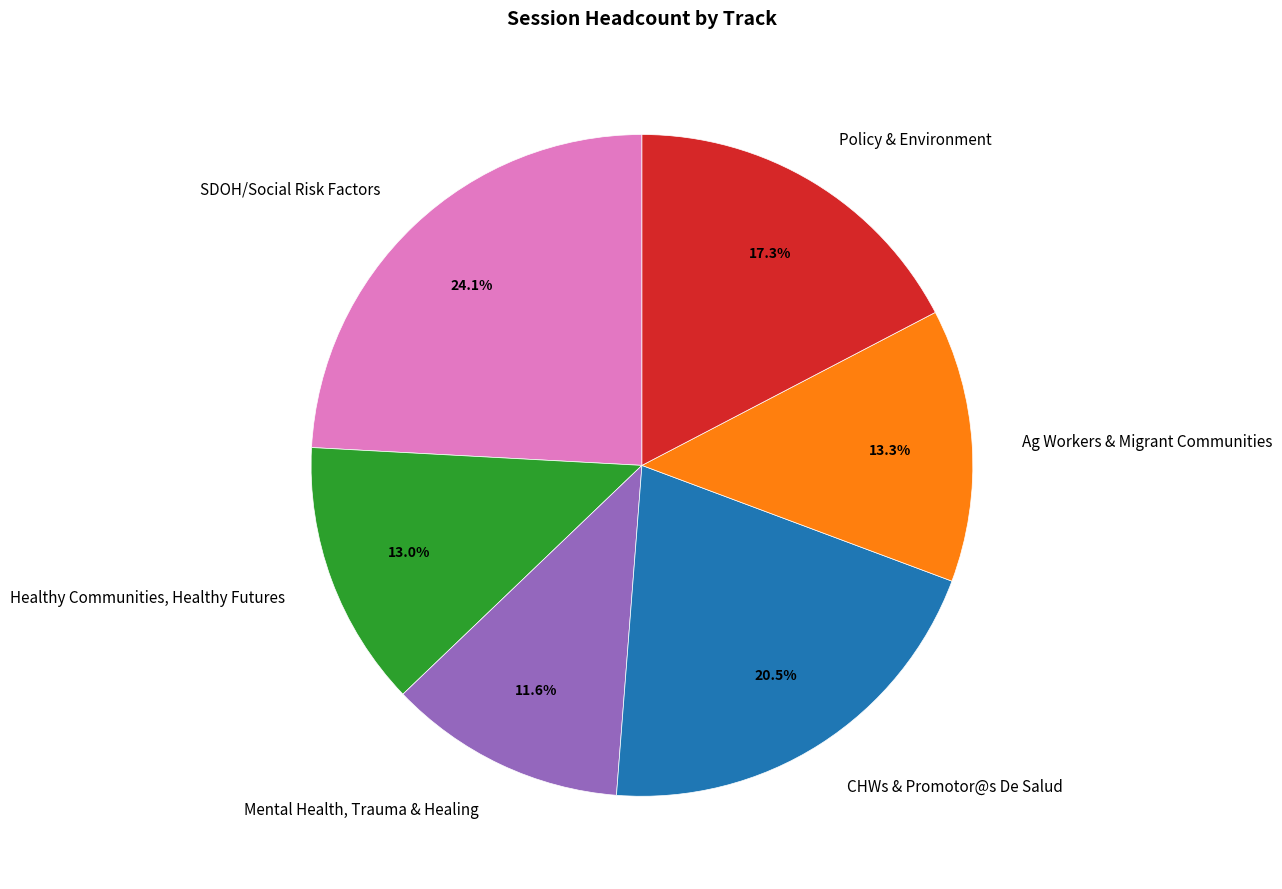

Approximately how many times larger is the value at Policy & Environment compared to Ag Workers & Migrant Communities?

1.3